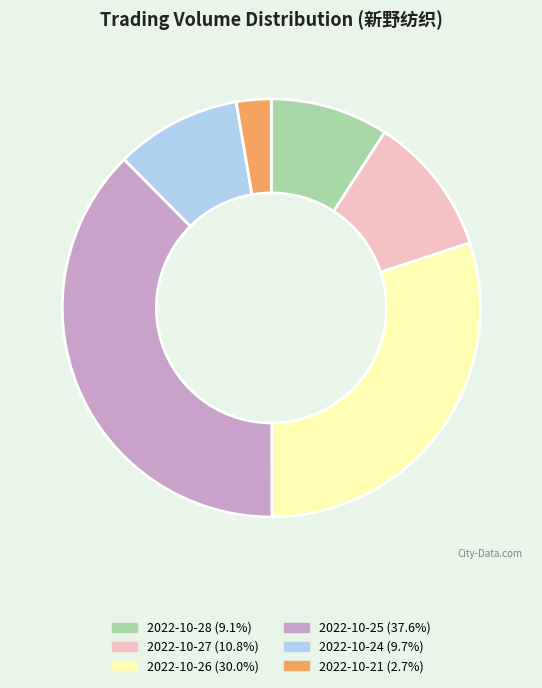

Is 2022-10-27 the majority of the pie?

No